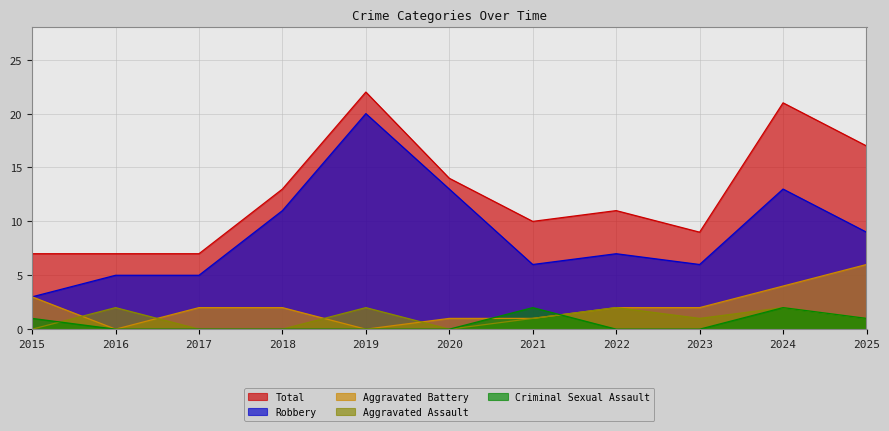

True or false: Aggravated Assault and Aggravated Battery cross at least once.

True